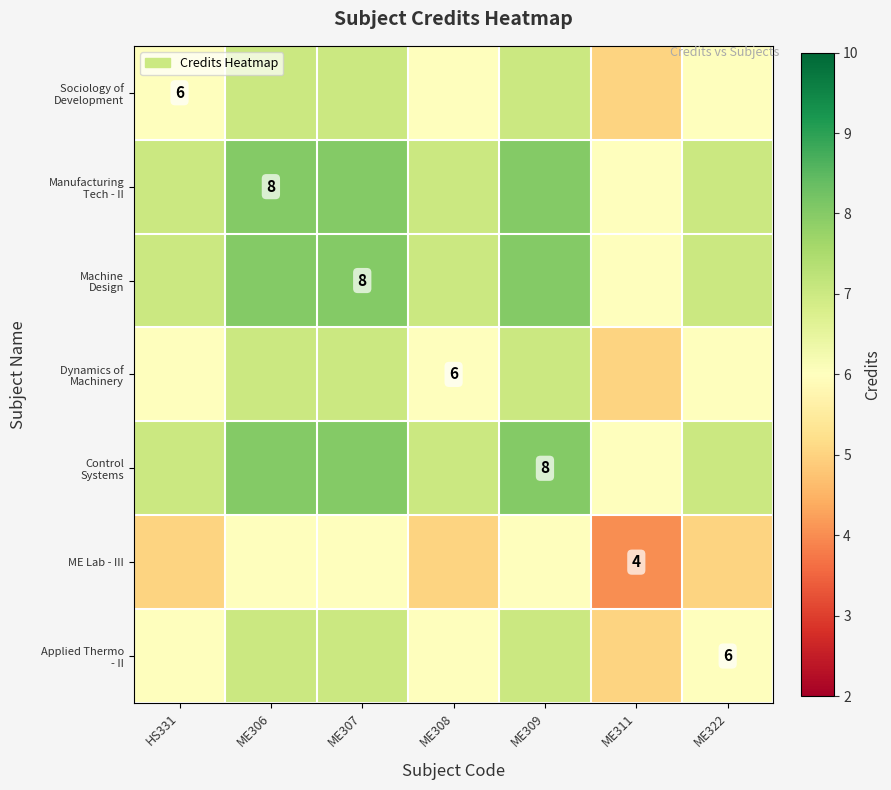

Is the value of Applied Thermo - II at ME306 greater than the value of Dynamics of Machinery at ME306?

No